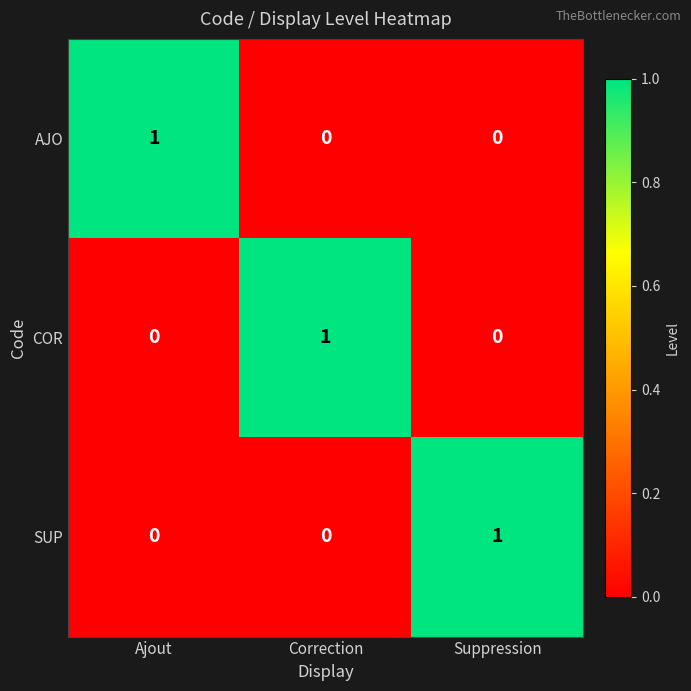

How many AJO values are between 0 and 1?

3